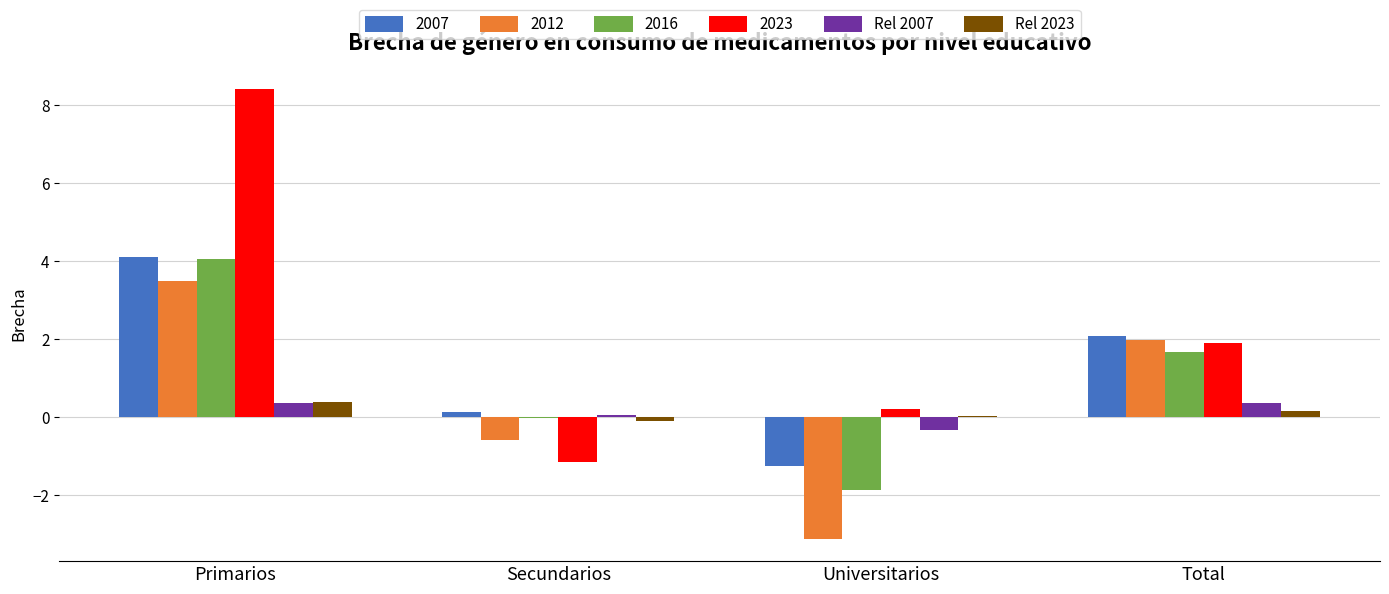

What is the maximum value for 2023?

8.4